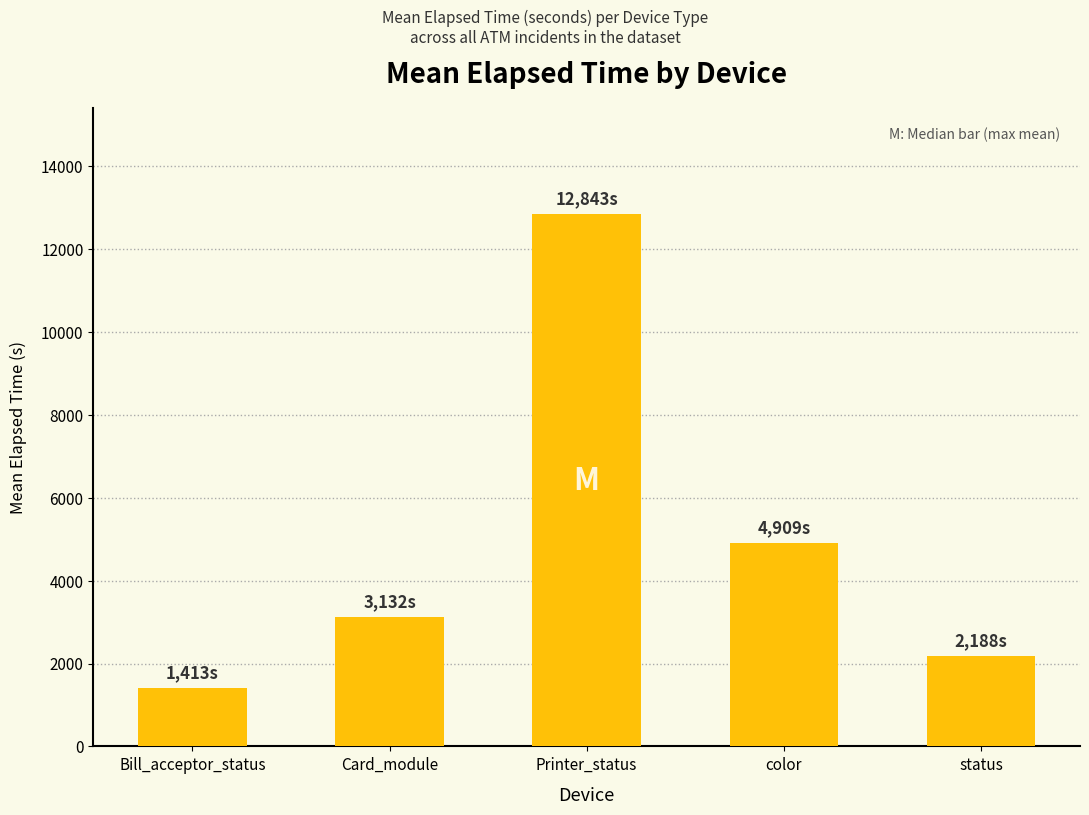

Where is the data nearest to the value 7128?

color